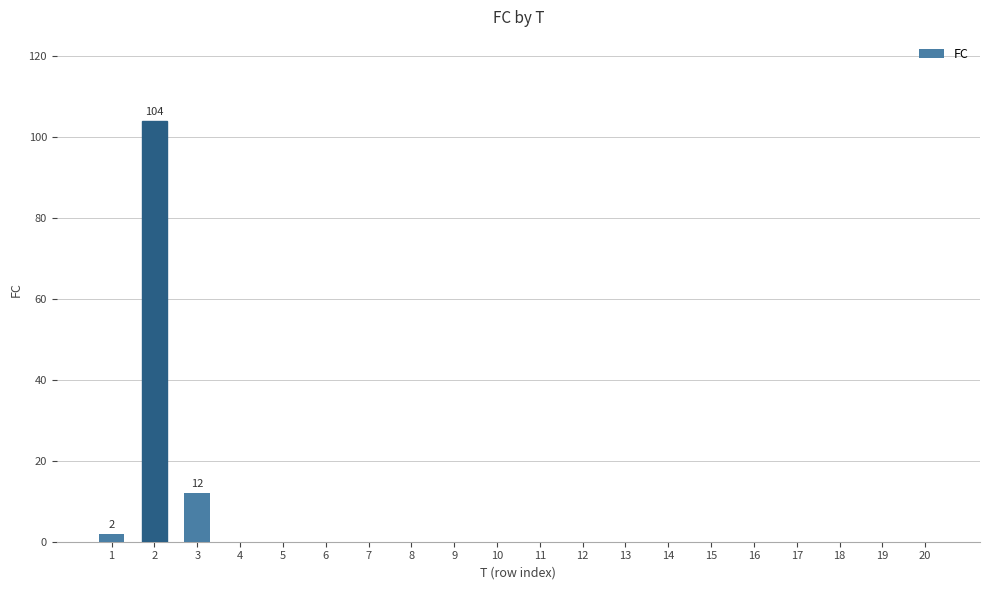

What is the sum of all values?

118